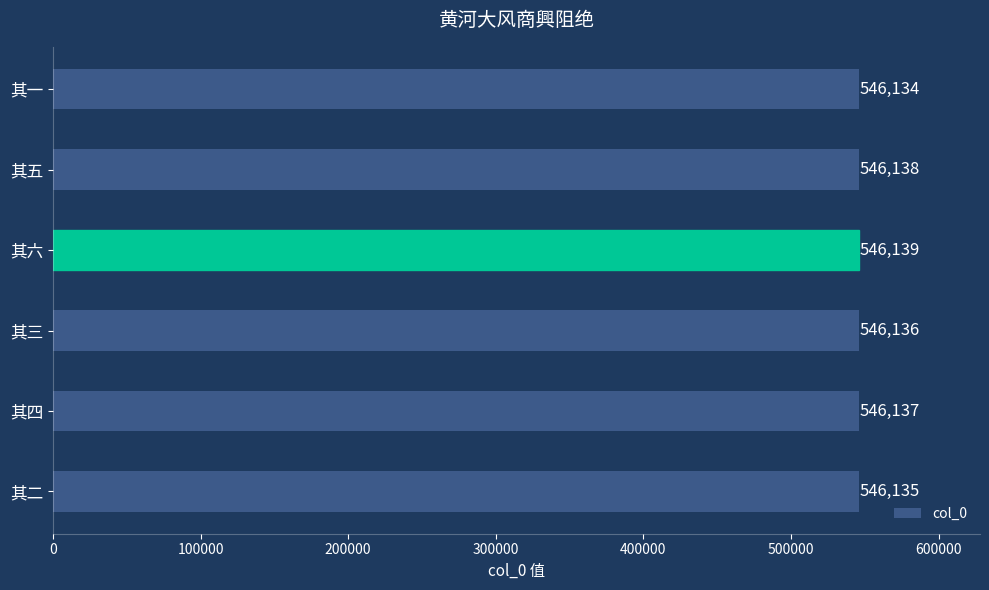

Reading top to bottom, transcribe all the data shown in this chart.

546134	546138	546139	546136	546137	546135